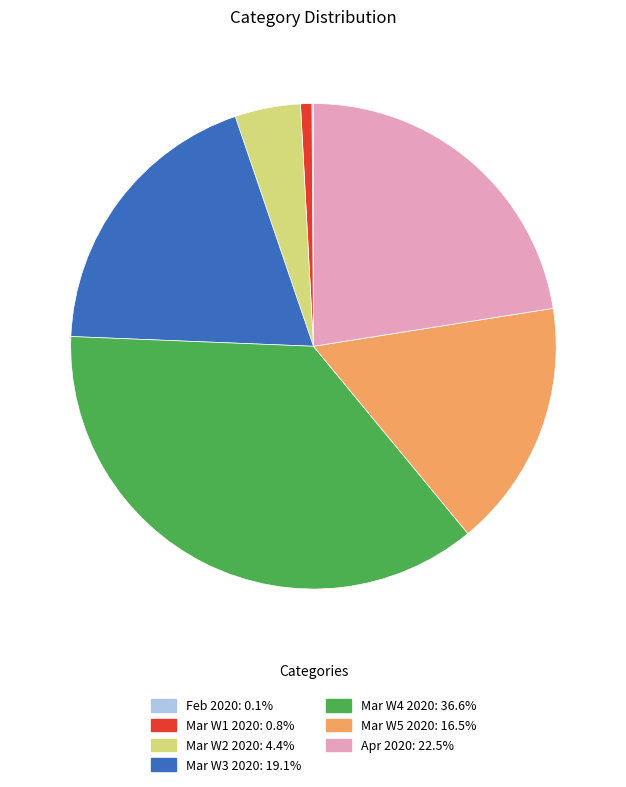

Does any single category account for the majority?

No